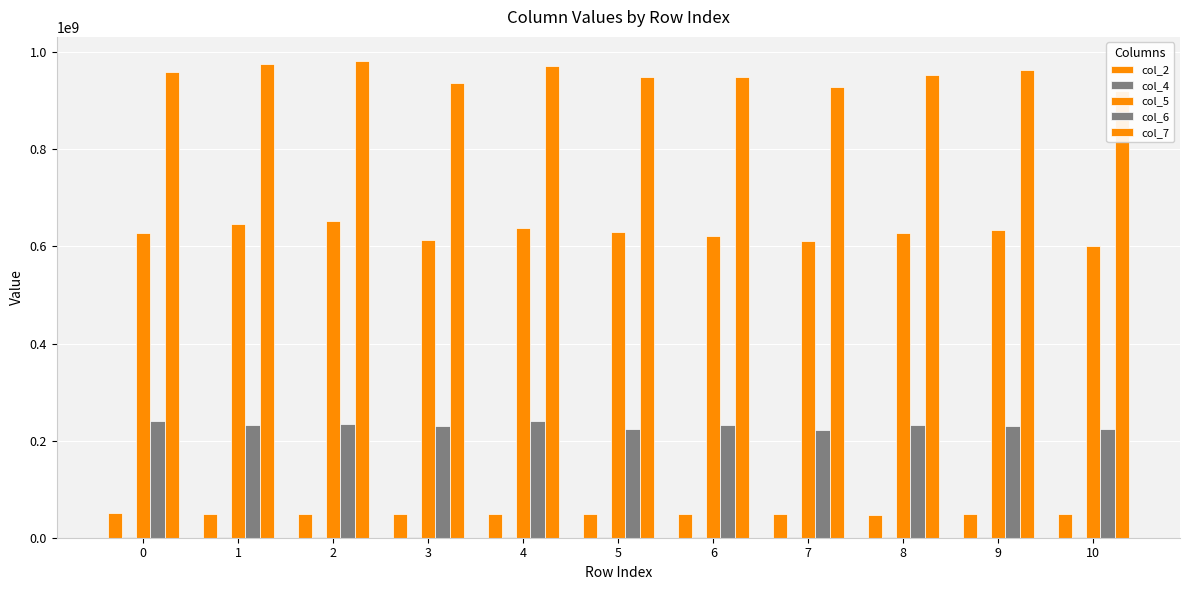

Reading left to right, list all the values displayed in this chart.

col_2: 50158000	49790959	48866500	49804292	48662417	49570834	48542250	48990792	47731917	49773083	49579333
col_4: 1208959	1238000	1332916	1108000	1107834	1216333	1084166	1325458	1105000	1178375	1180292
col_5: 627904250	646470458	653024667	612773042	637083250	628843500	622154000	612000167	626837833	634486333	600095000
col_6: 239504292	231936000	234227000	230145333	240082208	224148333	233244458	222794625	233090375	230892625	224784791
col_7: 960026500	975881875	982708500	937501917	972013667	948918417	948554875	928796542	952706541	963150458	920895750